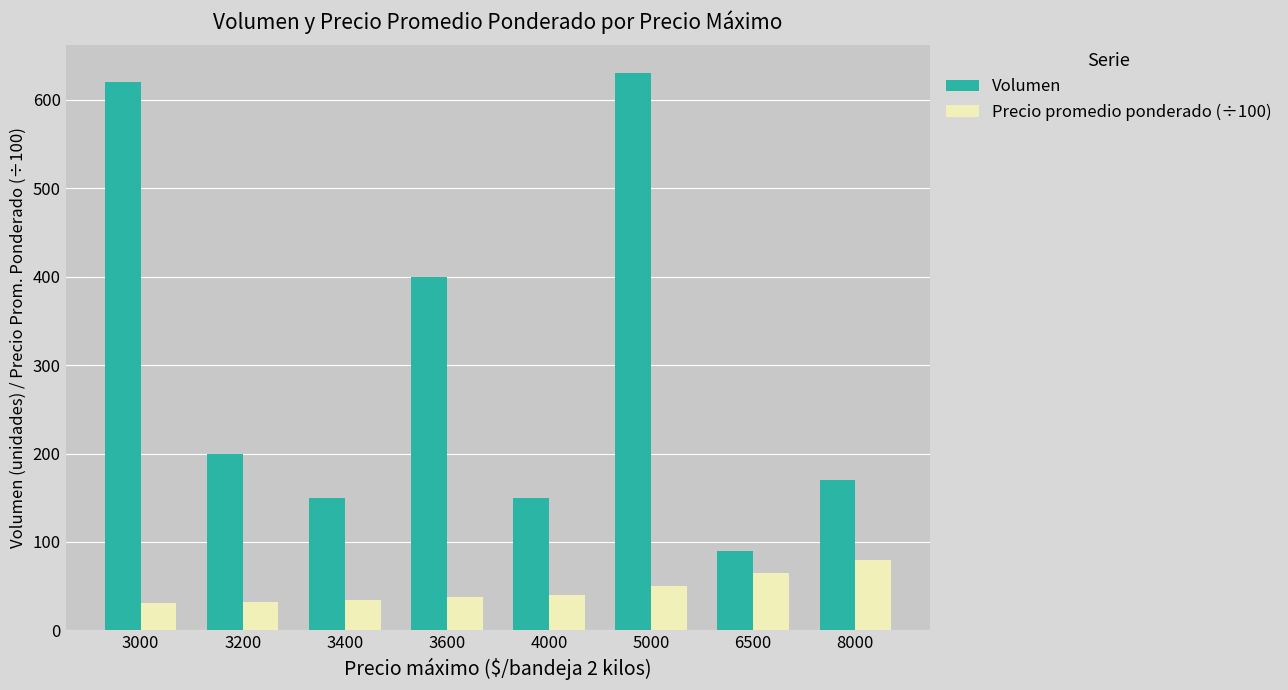

Is it true that Volumen equals 53.2 at 3400?

False